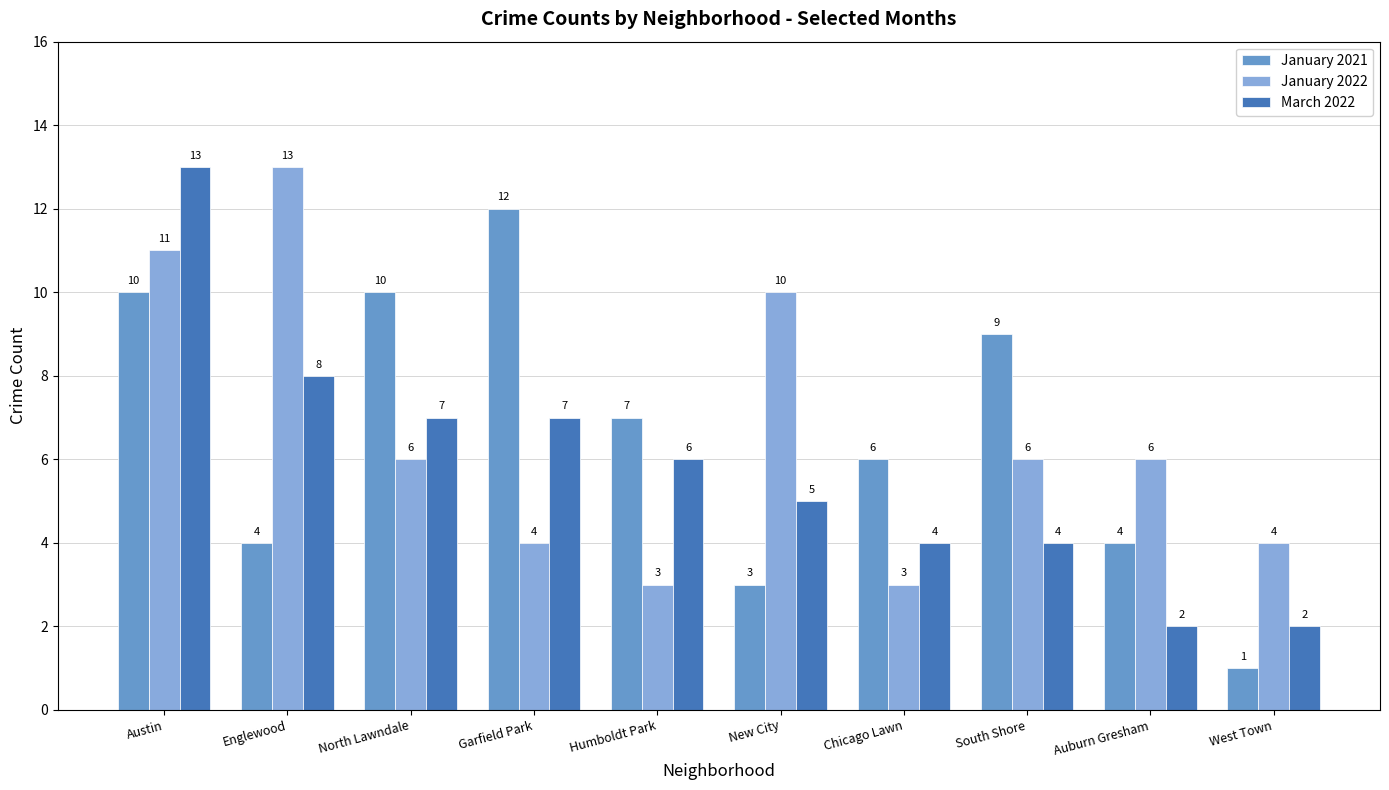

At which category is the sum across all series the highest?

Austin